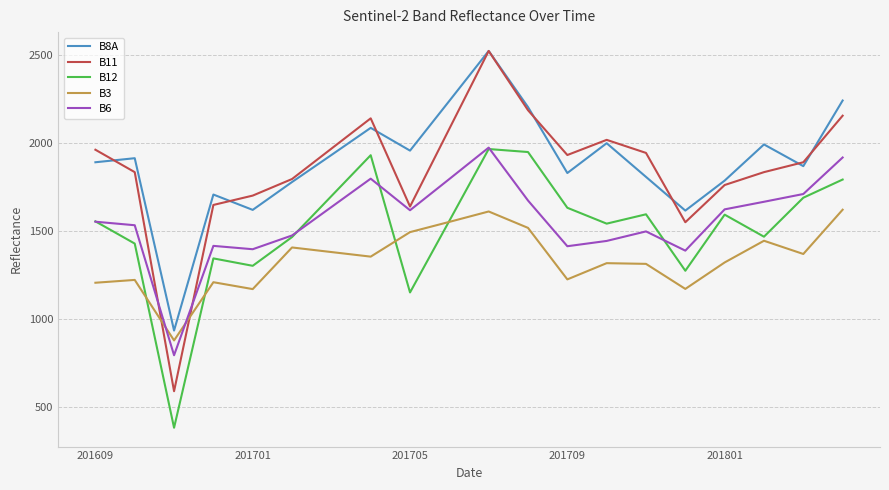

True or false: B3 and B8A cross at least once.

False